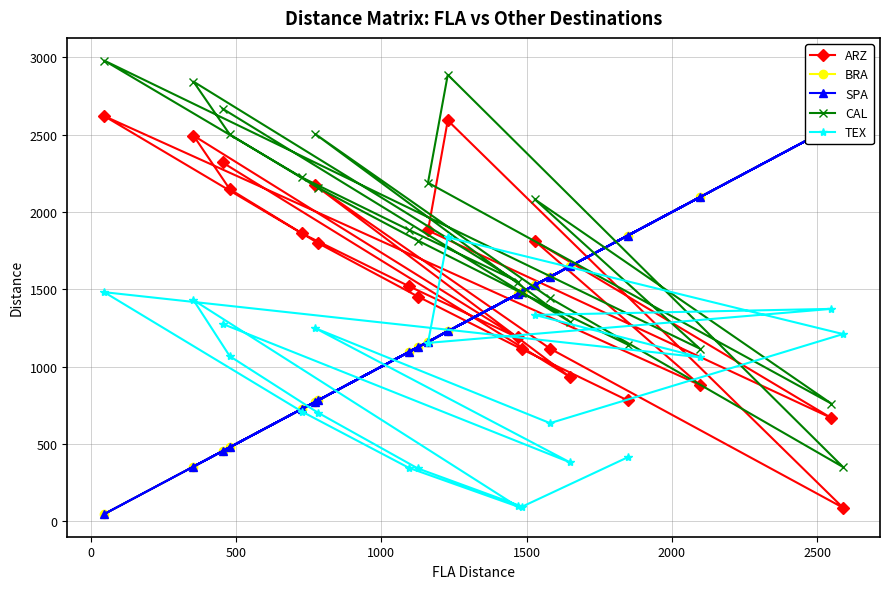

What is the value of the TEX point at the 9th from the left?

342